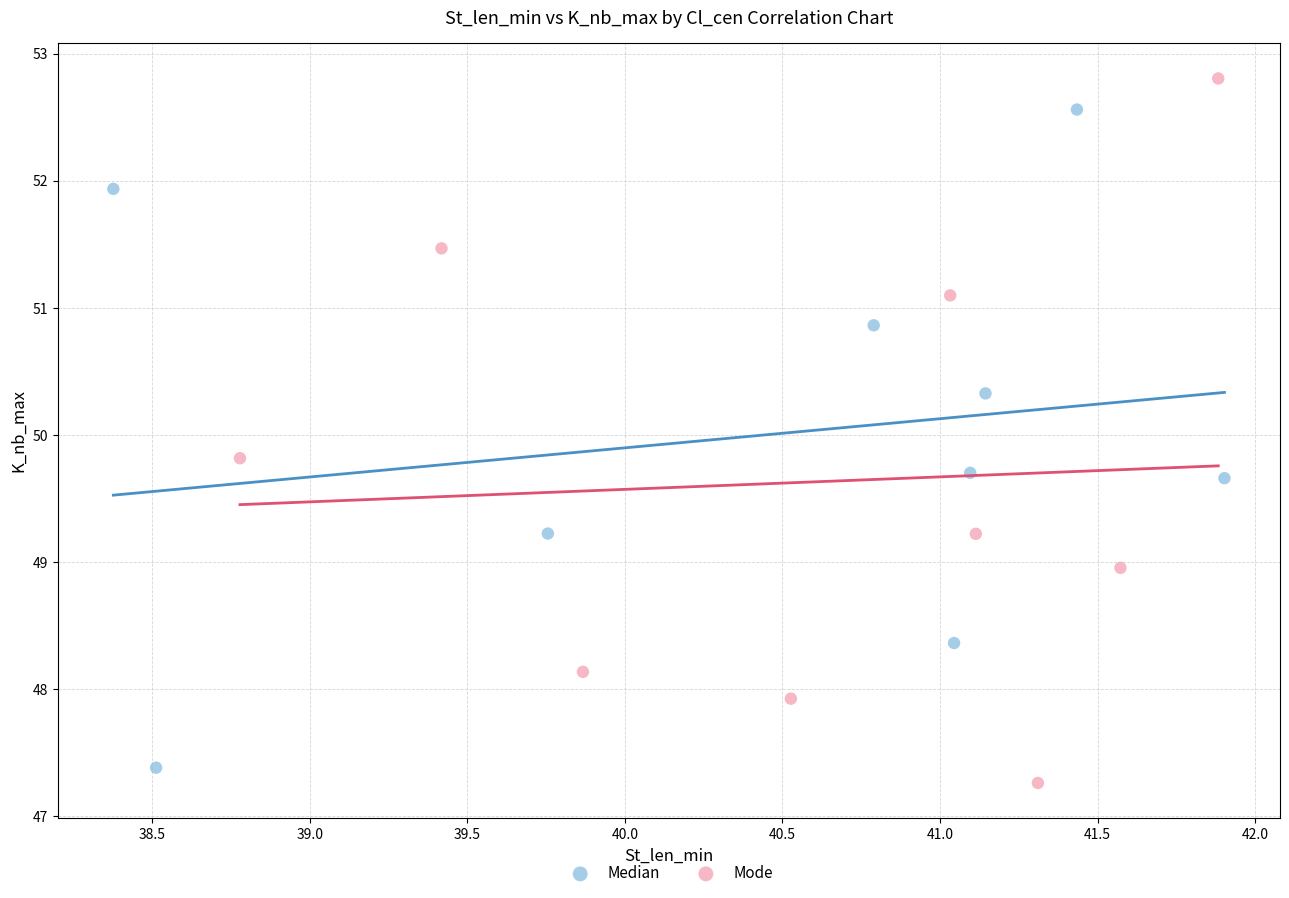

Which series contains the lowest Y value?

Mode